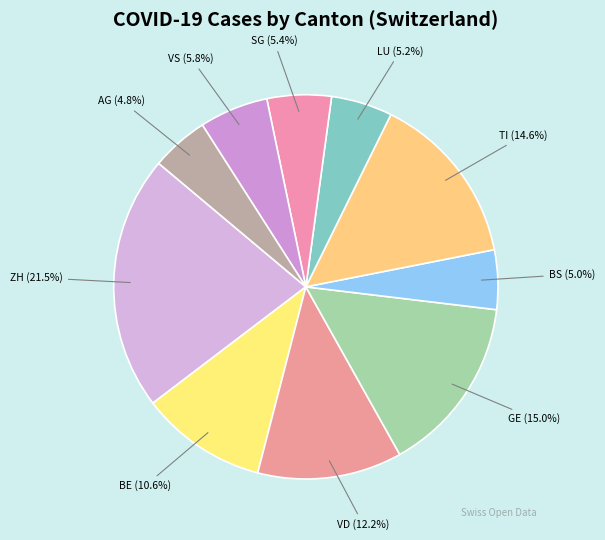

Which slice is the largest?

ZH